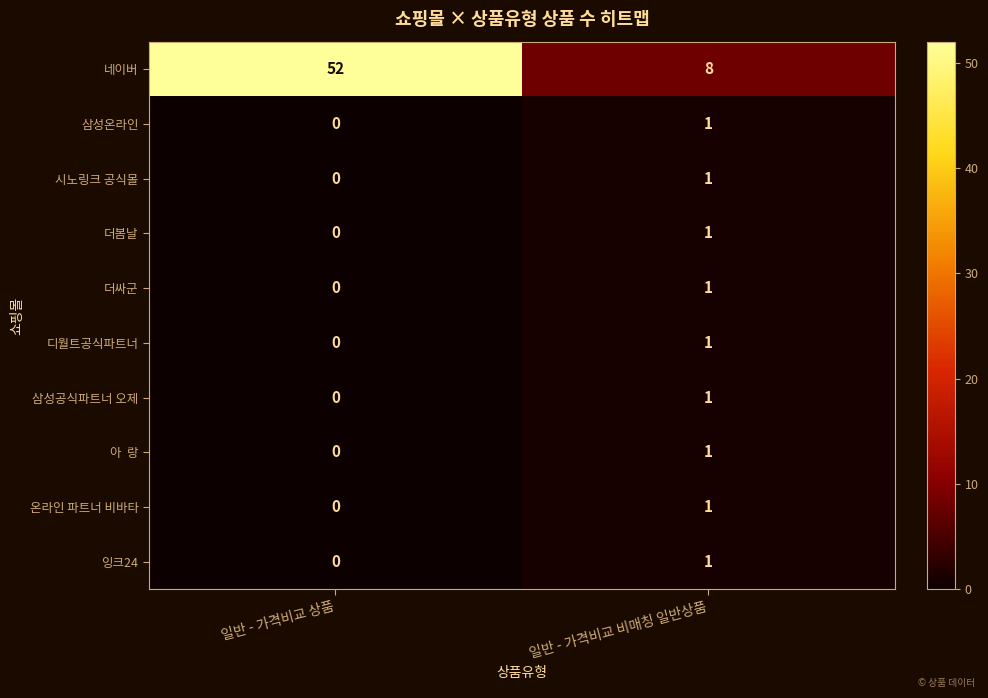

What is the difference between the highest and lowest values at 일반 - 가격비교 상품?

52